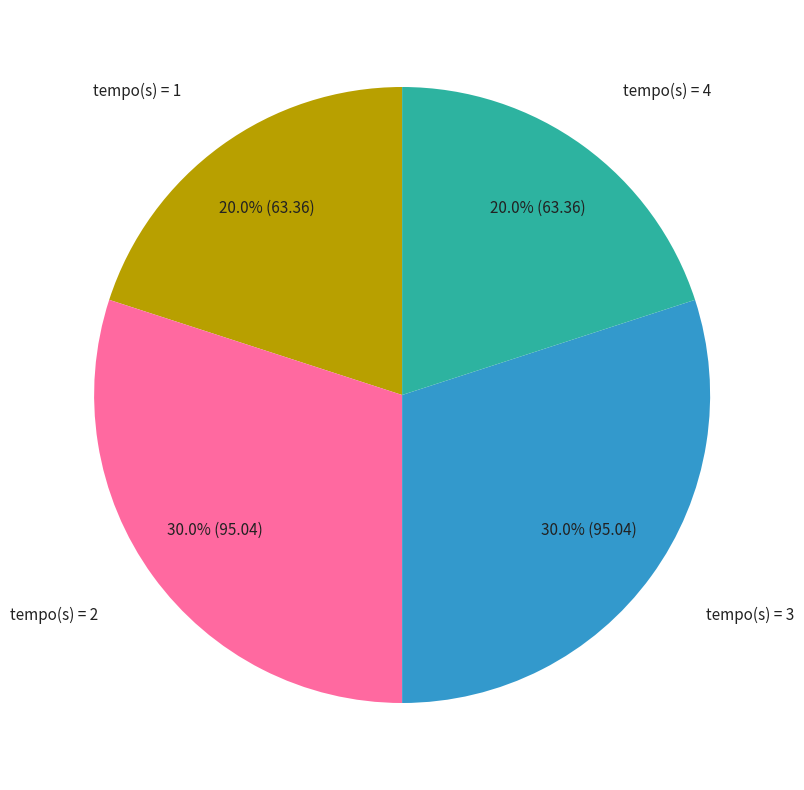

What is the total percentage of tempo(s) = 3 and tempo(s) = 4?

50.0%